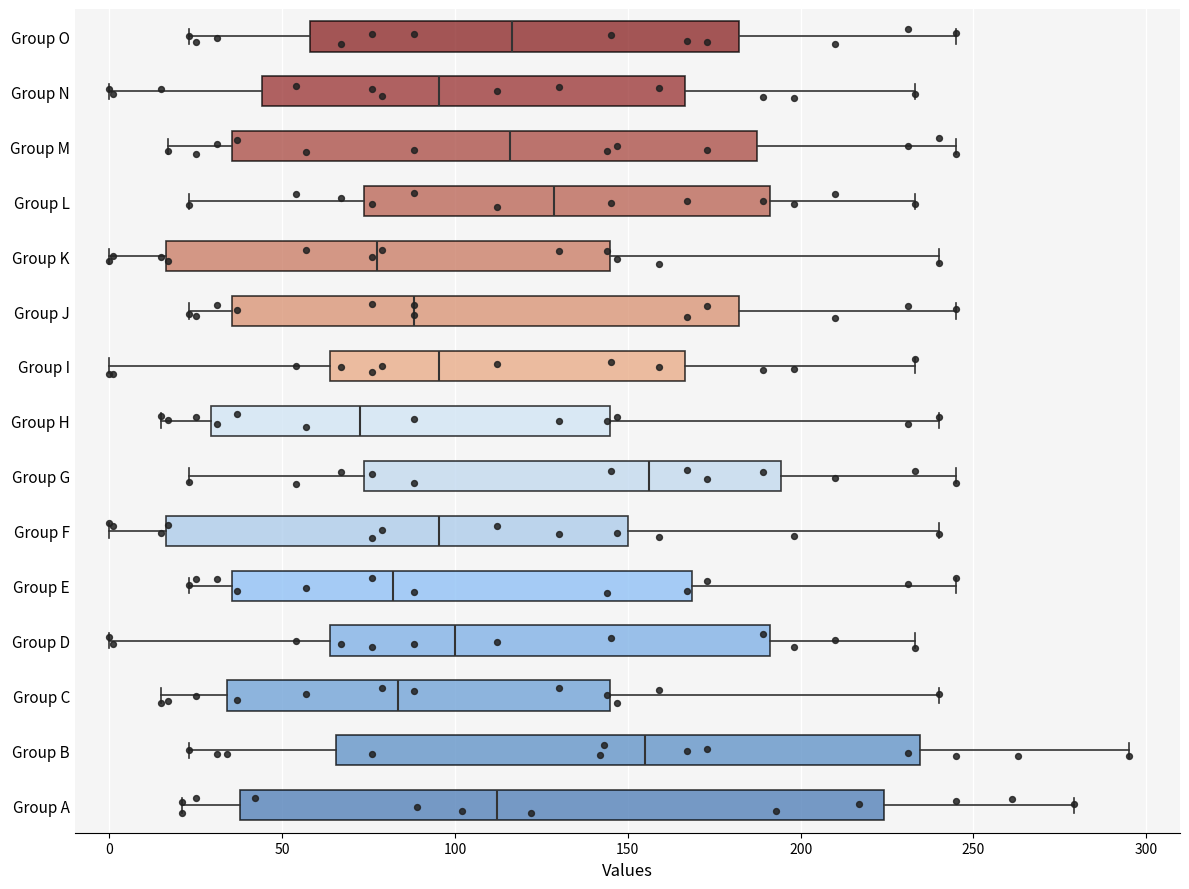

Which box has the furthest to the left median line?

Group H